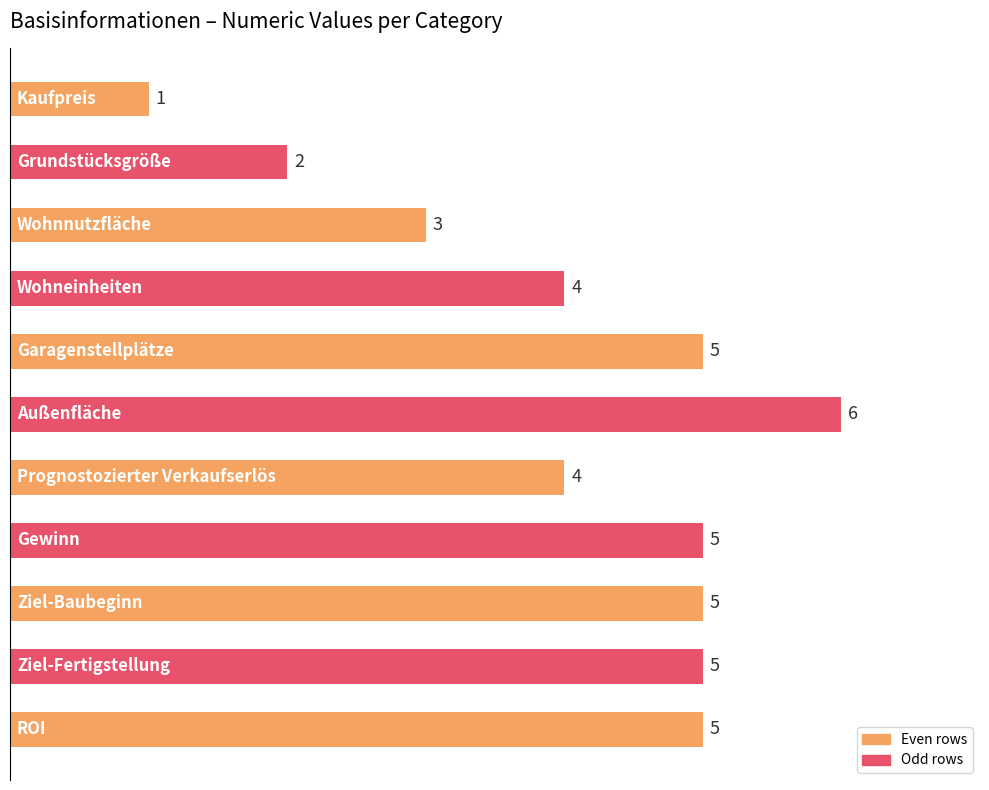

How many categories are shown in the chart?

11